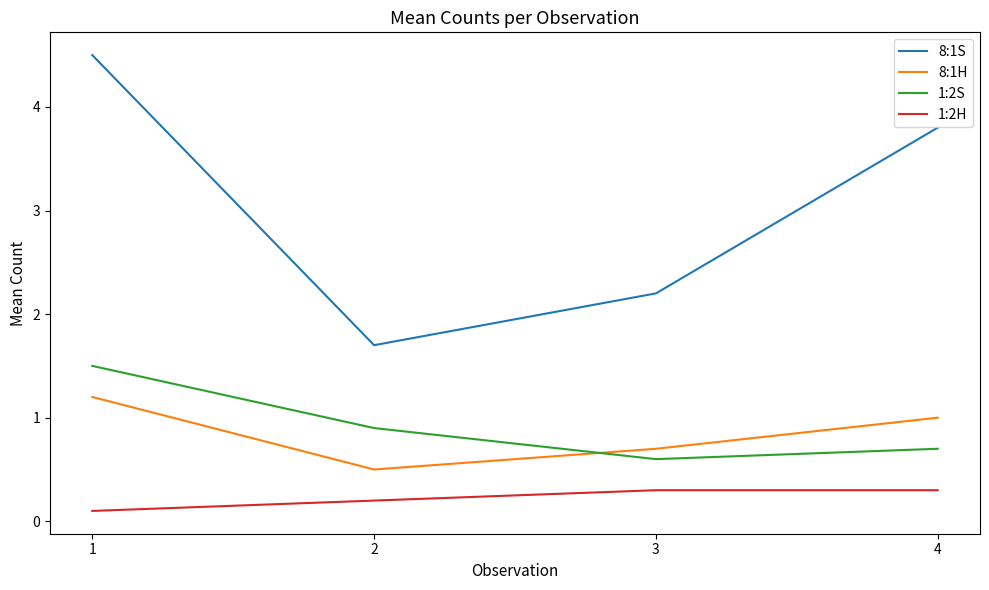

True or false: 1:2S and 1:2H intersect in this chart.

False